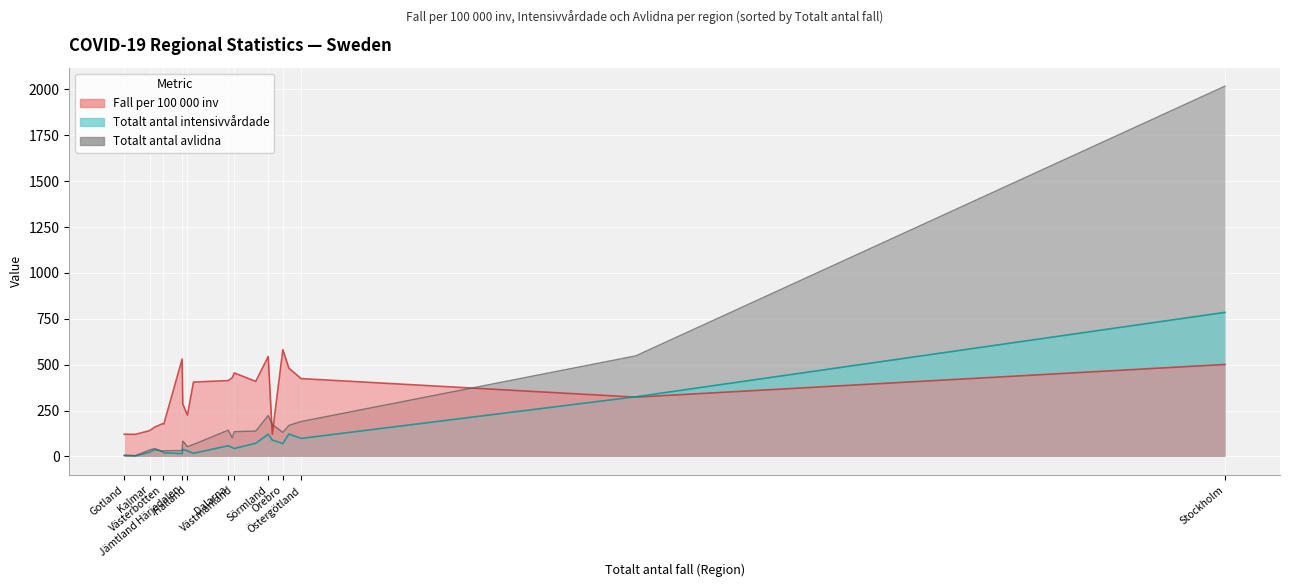

At which category does Totalt antal intensivvårdade reach its first local valley?

Gotland